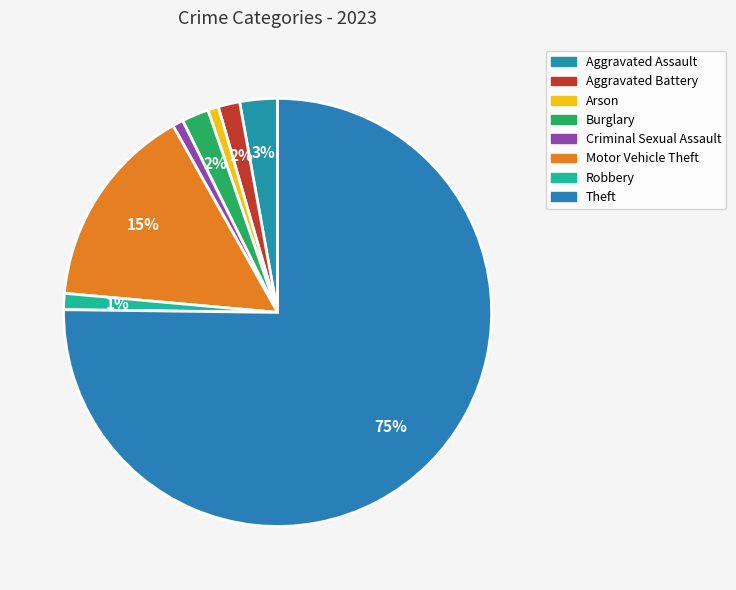

Does any single category account for the majority?

Yes